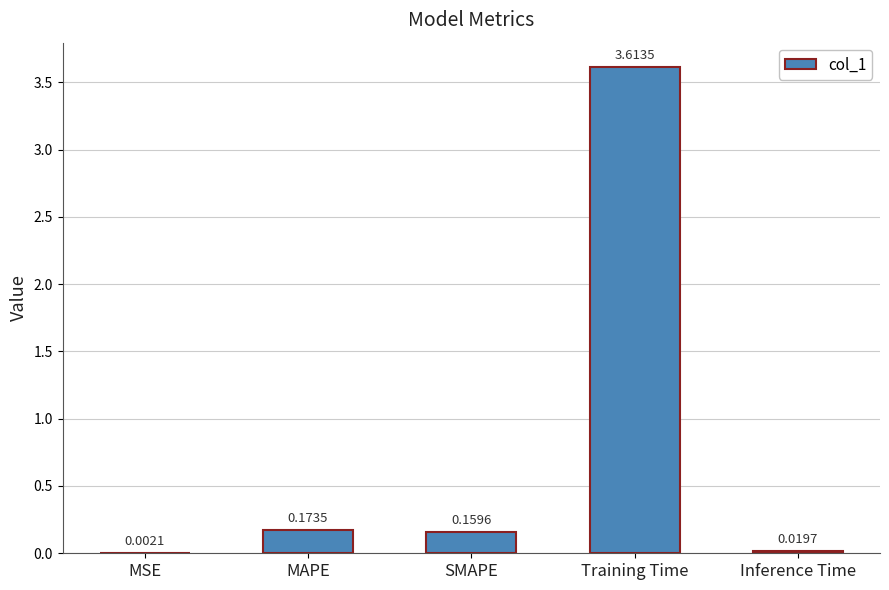

Which label corresponds to the largest value in the chart?

Training Time